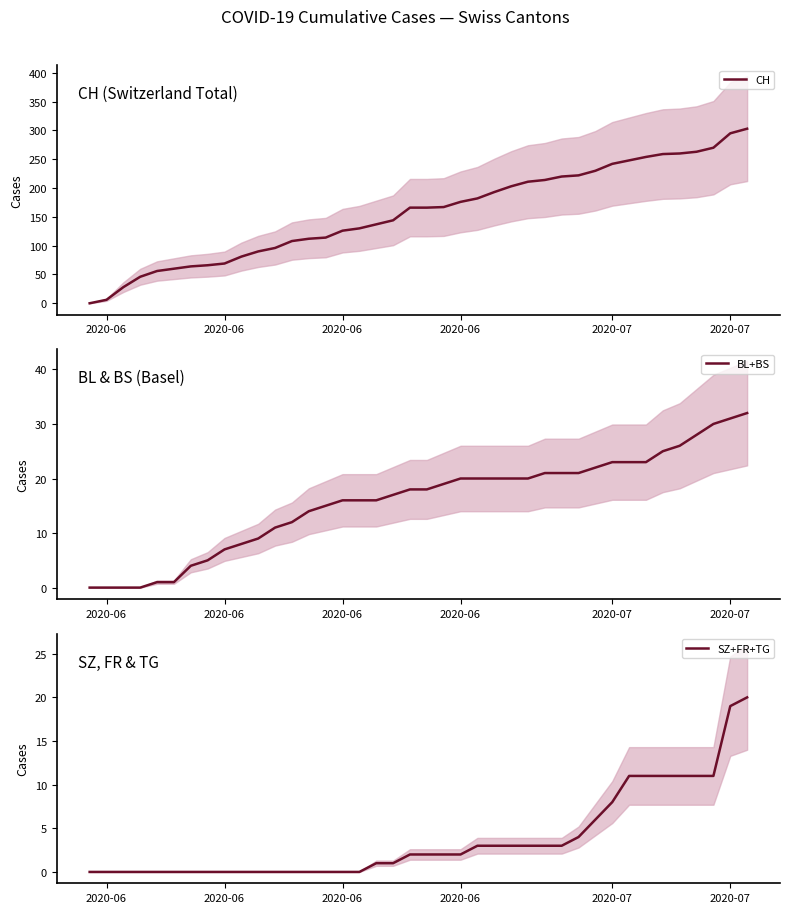

Rank the series by their maximum value, from lowest to highest.

SZ+FR+TG, BL+BS, CH